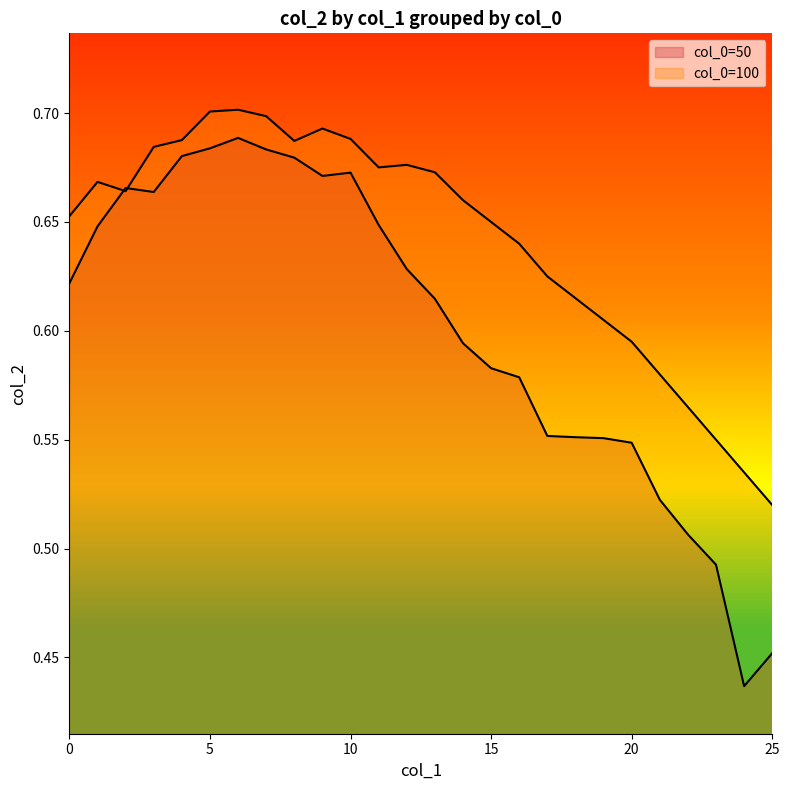

How many series are shown in this chart?

2